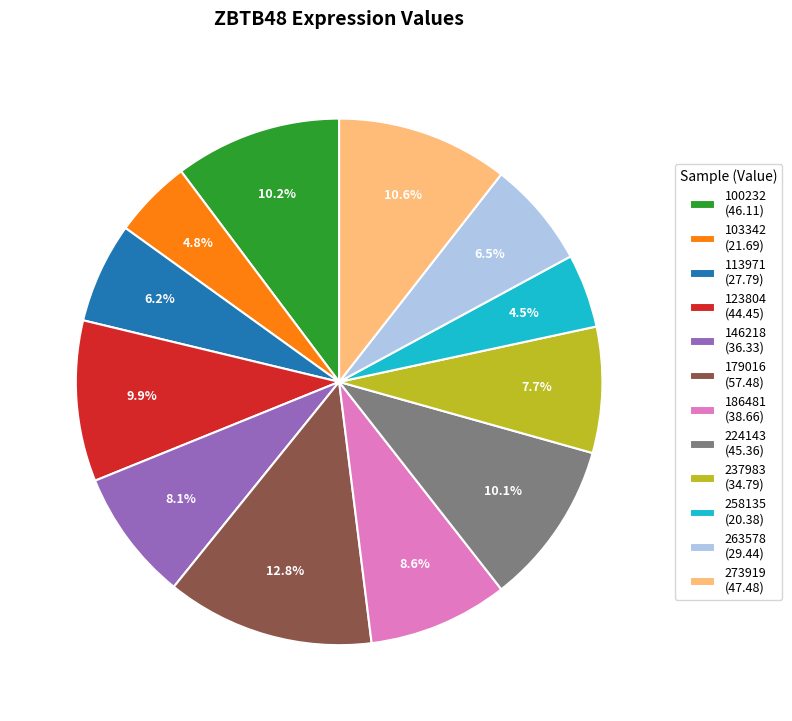

Which has a higher value, 237983 or 113971?

237983